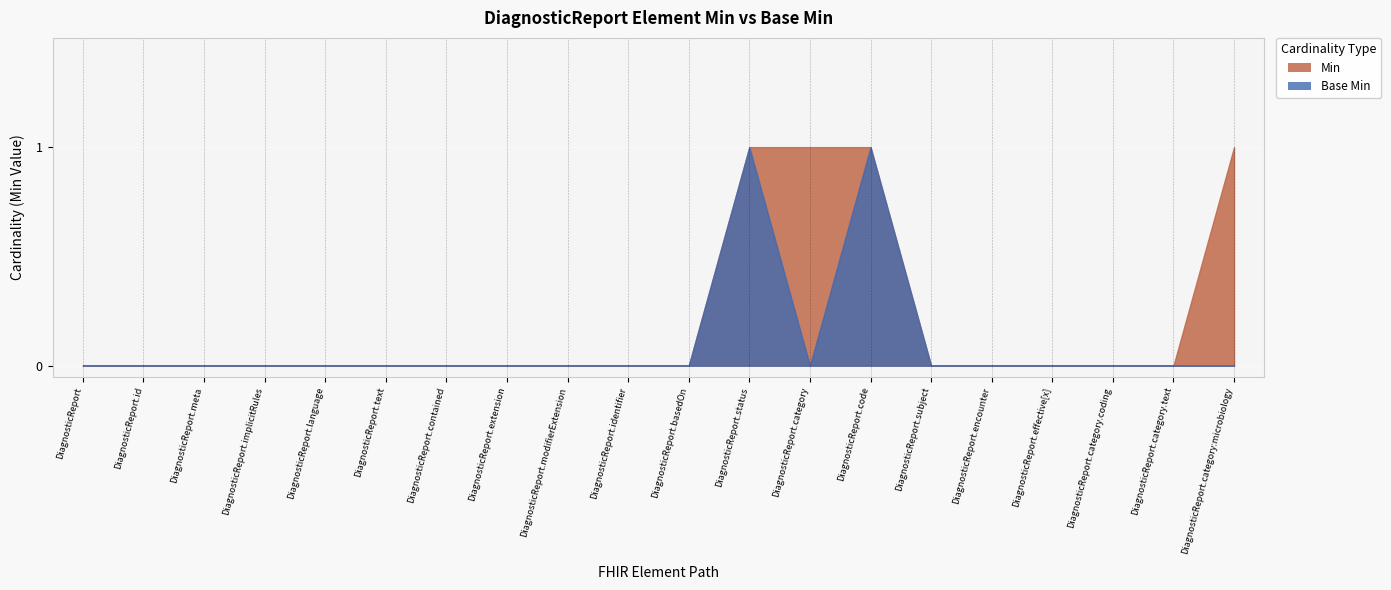

Reading left to right, extract all data points from this chart.

Min: DiagnosticReport=0	DiagnosticReport.id=0	DiagnosticReport.meta=0	DiagnosticReport.implicitRules=0	DiagnosticReport.language=0	DiagnosticReport.text=0	DiagnosticReport.contained=0	DiagnosticReport.extension=0	DiagnosticReport.modifierExtension=0	DiagnosticReport.identifier=0	DiagnosticReport.basedOn=0	DiagnosticReport.status=1	DiagnosticReport.category=1	DiagnosticReport.code=1	DiagnosticReport.subject=0	DiagnosticReport.encounter=0	DiagnosticReport.effective[x]=0	DiagnosticReport.category.coding=0	DiagnosticReport.category.text=0	DiagnosticReport.category:microbiology=1
Base Min: DiagnosticReport=0	DiagnosticReport.id=0	DiagnosticReport.meta=0	DiagnosticReport.implicitRules=0	DiagnosticReport.language=0	DiagnosticReport.text=0	DiagnosticReport.contained=0	DiagnosticReport.extension=0	DiagnosticReport.modifierExtension=0	DiagnosticReport.identifier=0	DiagnosticReport.basedOn=0	DiagnosticReport.status=1	DiagnosticReport.category=0	DiagnosticReport.code=1	DiagnosticReport.subject=0	DiagnosticReport.encounter=0	DiagnosticReport.effective[x]=0	DiagnosticReport.category.coding=0	DiagnosticReport.category.text=0	DiagnosticReport.category:microbiology=0